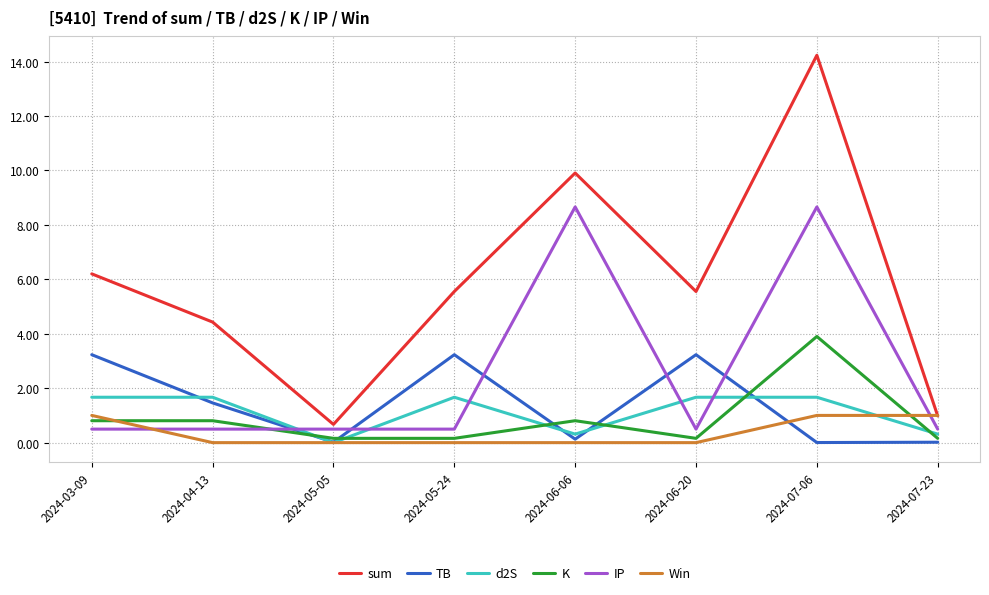

What position from the left is 2024-04-13?

2